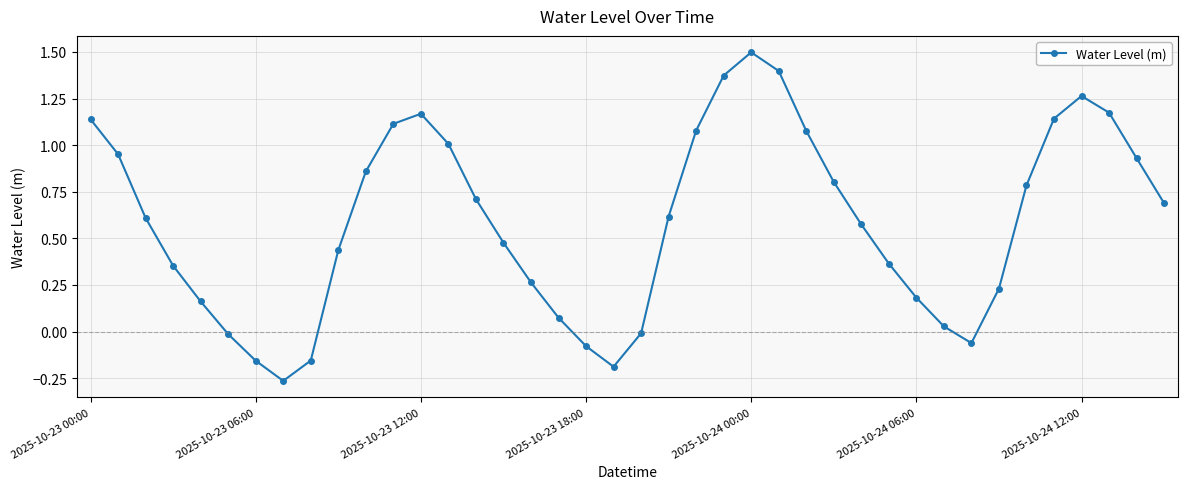

True or false: there are more than 2 points higher than both neighbors.

True